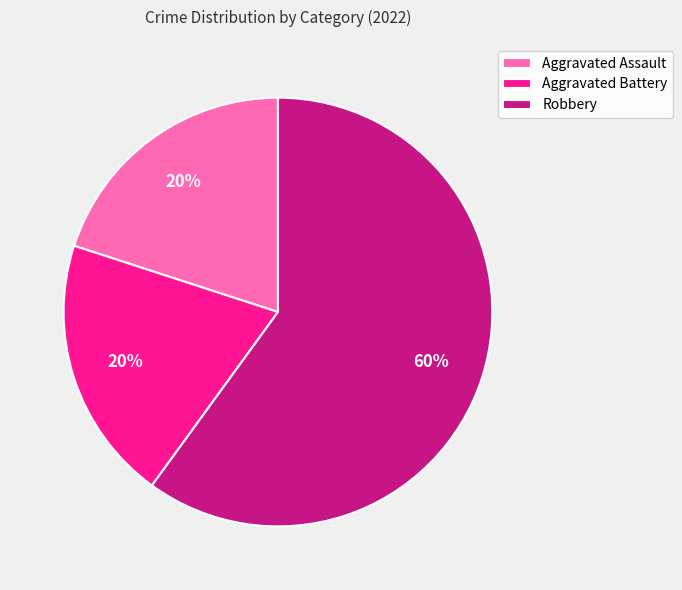

Is there a majority slice in this chart?

Yes